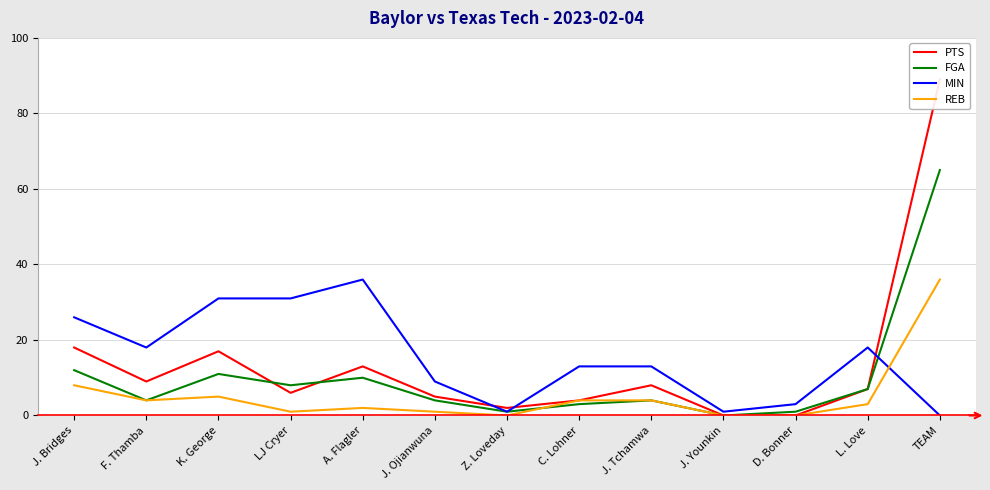

In PTS, how many points are lower than both neighbors (excluding endpoints)?

3